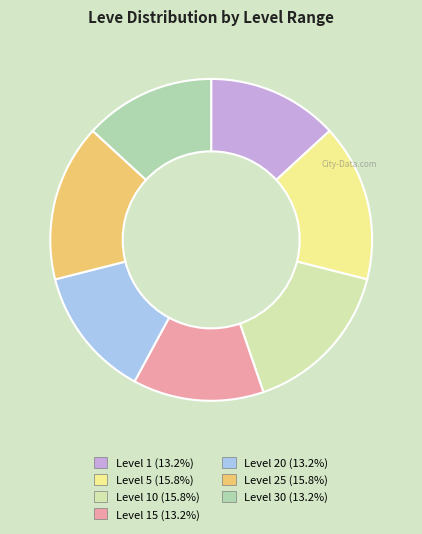

How many slices are in this pie chart?

7